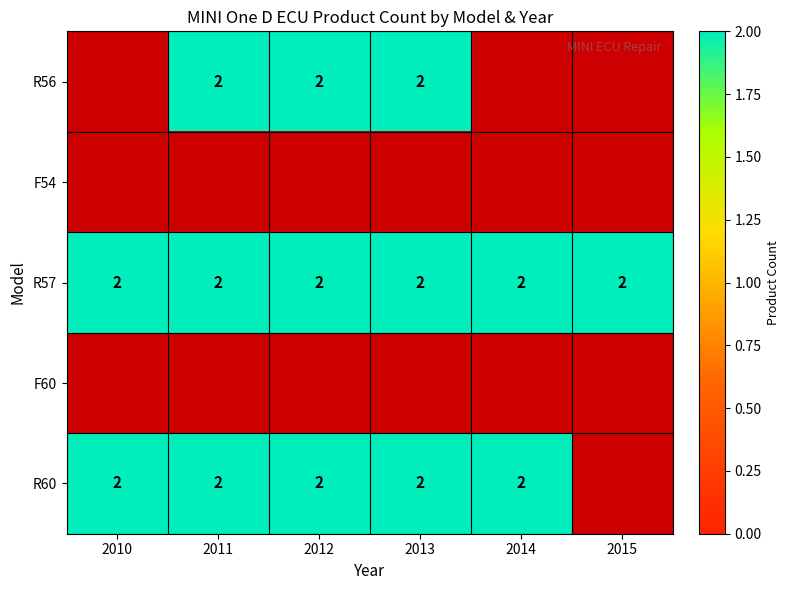

What is the average value of the R57 series?

2.0